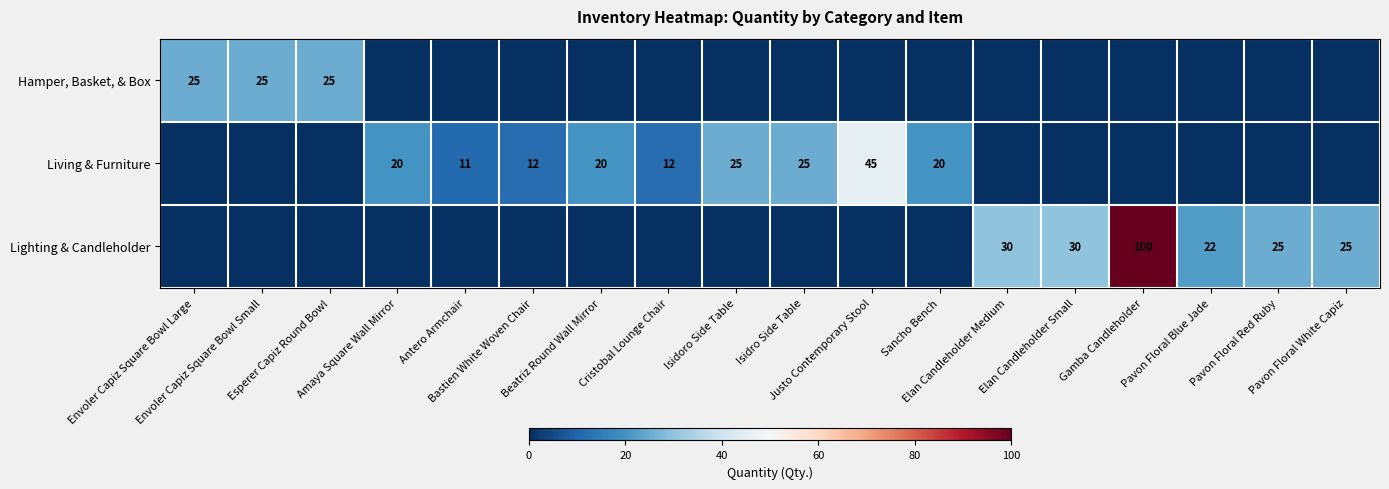

List the labels in order of Hamper, Basket, & Box value, smallest first.

Amaya Square Wall Mirror, Antero Armchair, Bastien White Woven Chair, Beatriz Round Wall Mirror, Cristobal Lounge Chair, Isidoro Side Table, Isidro Side Table, Justo Contemporary Stool, Sancho Bench, Elan Candleholder Medium, Elan Candleholder Small, Gamba Candleholder, Pavon Floral Blue Jade, Pavon Floral Red Ruby, Pavon Floral White Capiz, Envoler Capiz Square Bowl Large, Envoler Capiz Square Bowl Small, Esperer Capiz Round Bowl